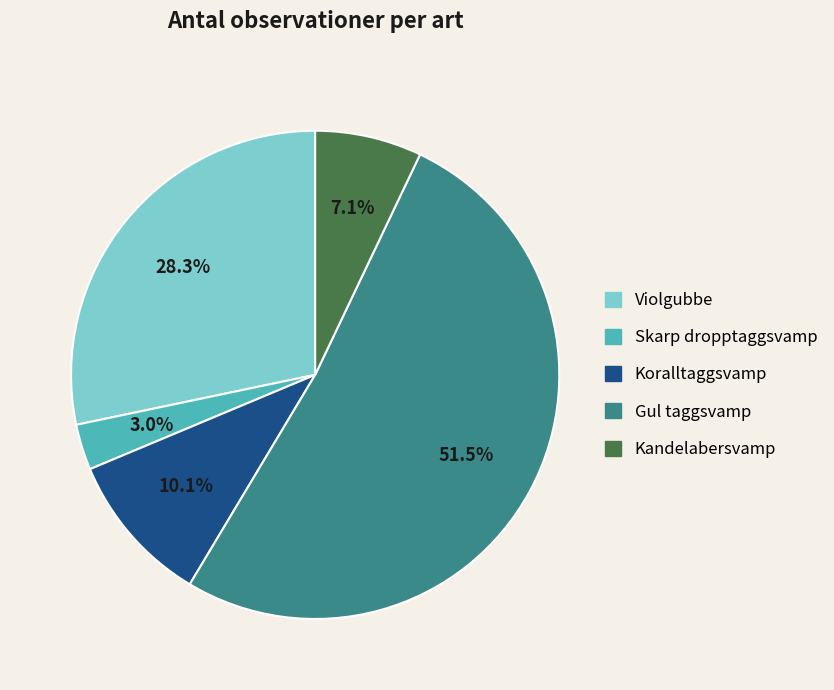

To the nearest percent, what is the difference between the Skarp dropptaggsvamp and Koralltaggsvamp slice percentages?

7%